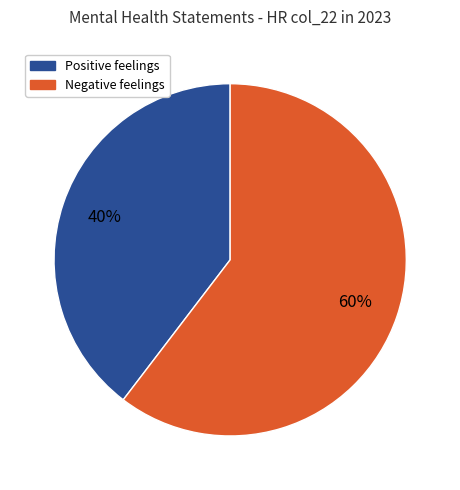

To the nearest percent, what is the average slice percentage?

50%